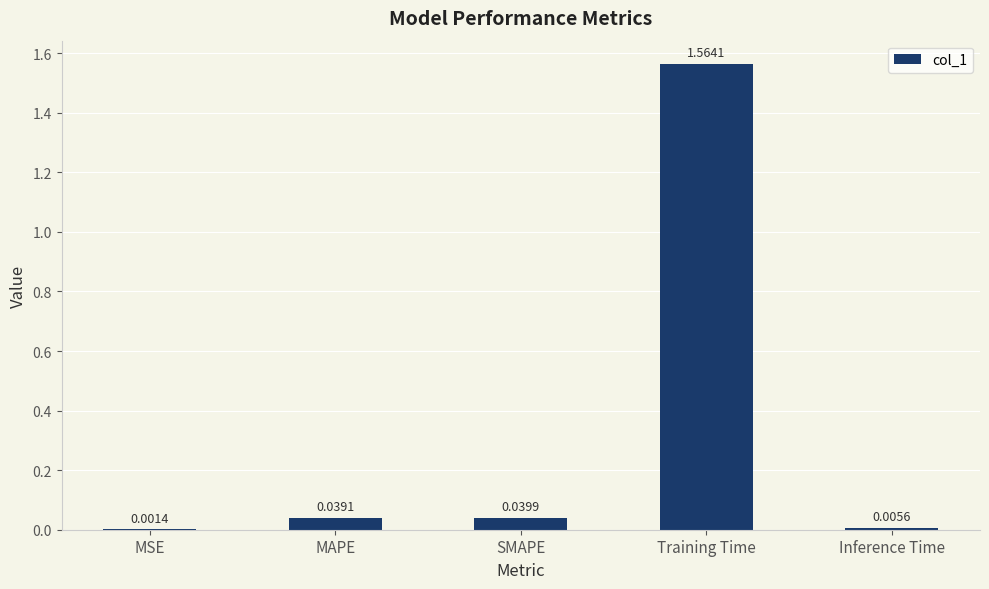

What is the change in value from Training Time to Inference Time?

-1.6